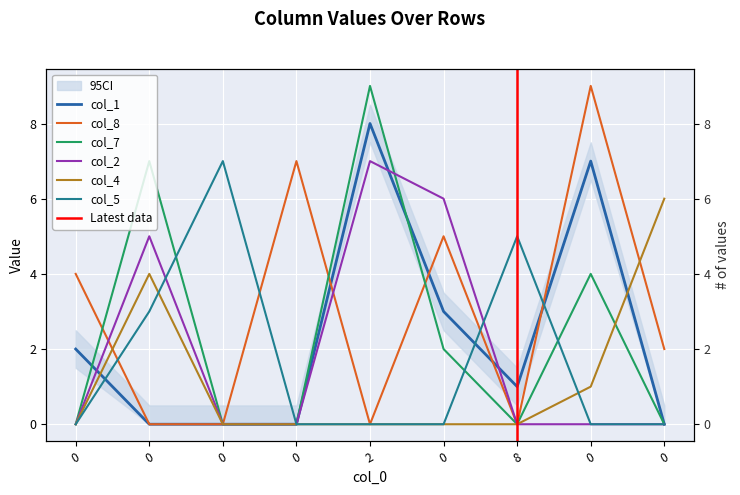

Between which two adjacent categories do col_5 and col_7 first intersect?

0 and 0